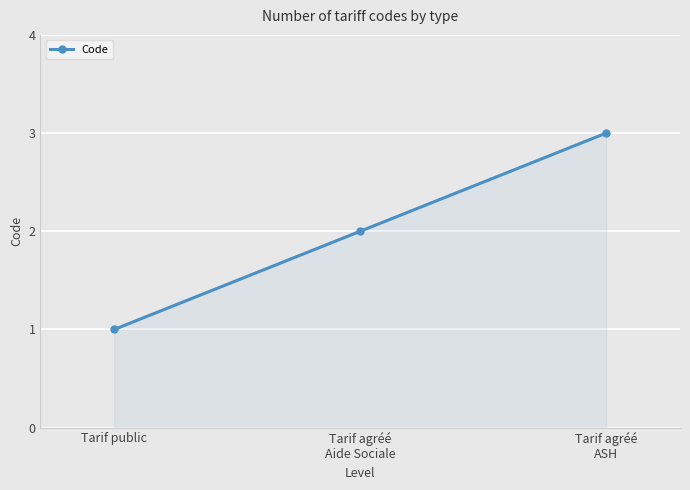

Reading right to left, transcribe all the data shown in this chart.

Tarif agréé
ASH=3	Tarif agréé
Aide Sociale=2	Tarif public=1